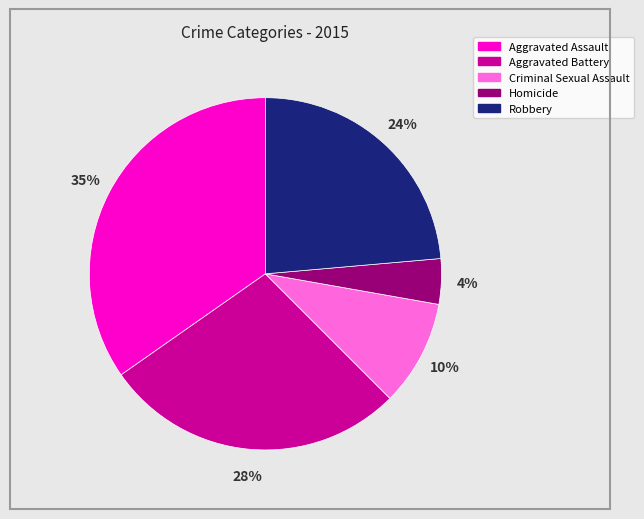

Combined, do Criminal Sexual Assault and Robbery account for over 50%?

No